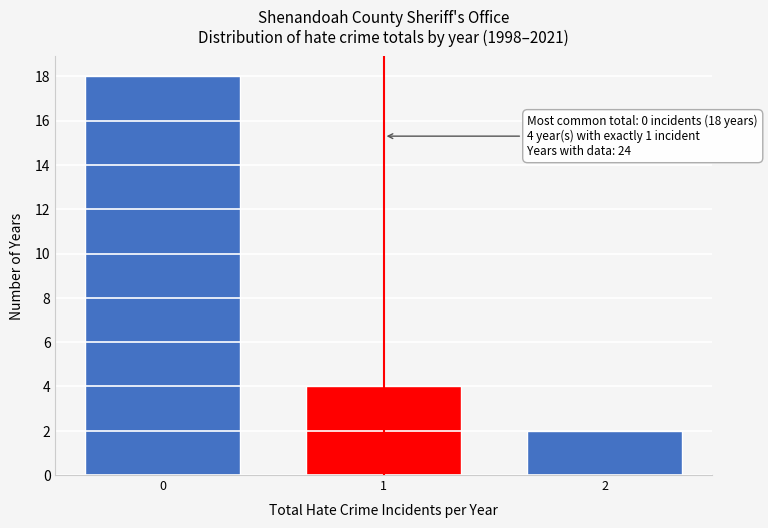

Reading left to right, transcribe all the data shown in this chart.

0=18	1=4	2=2